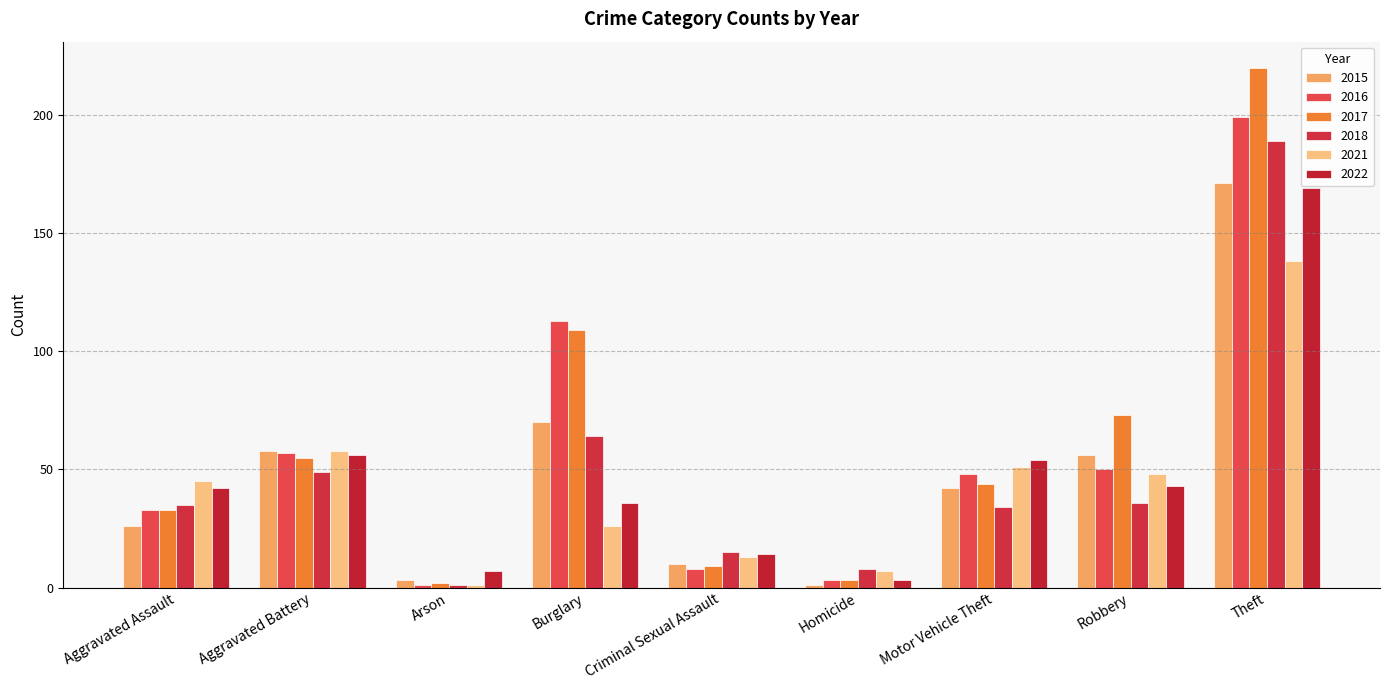

What is the sum of the 2018 values at Homicide and Burglary?

72